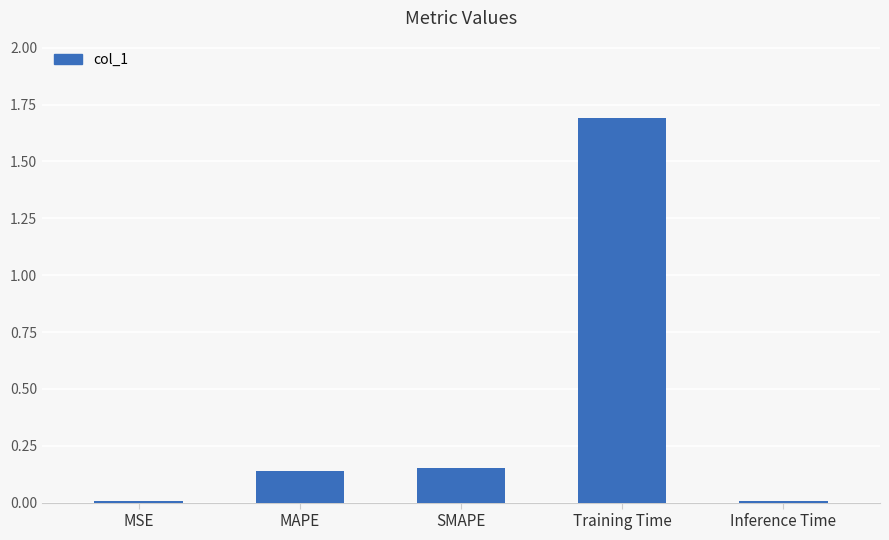

What is the average value?

0.4